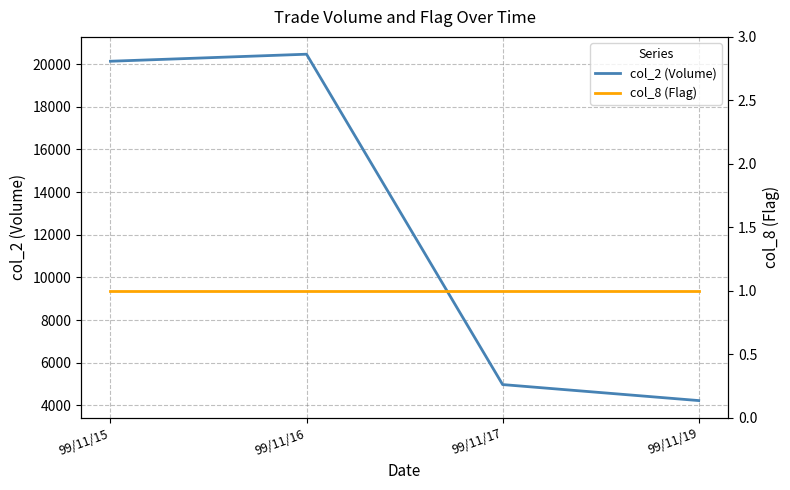

Between 99/11/15 and 99/11/17, which is larger?

99/11/15